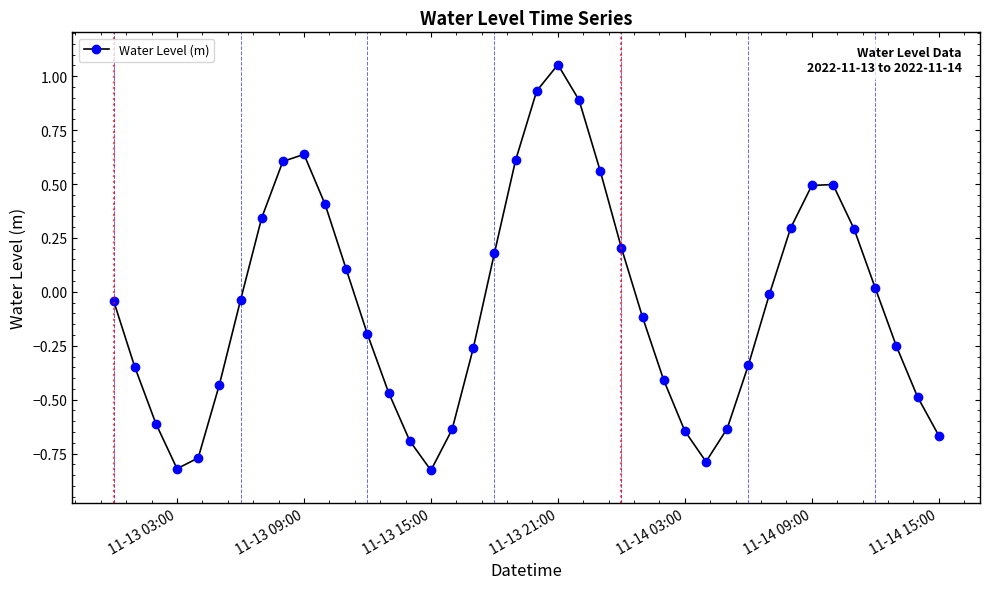

What is the difference between the maximum and minimum values?

1.9